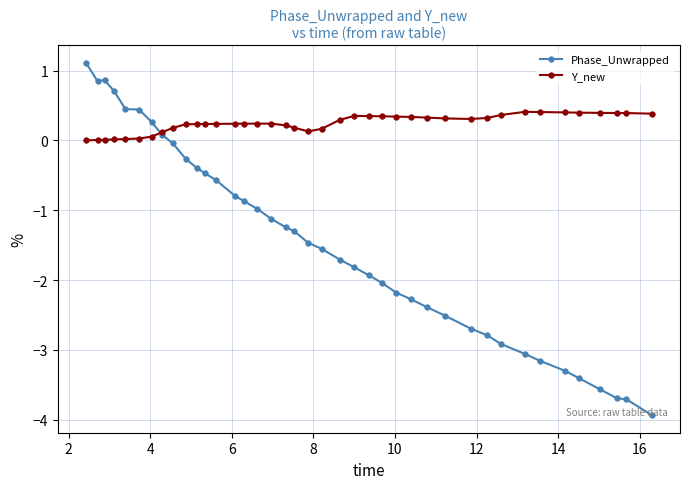

How many positive values does the Phase_Unwrapped series have?

8